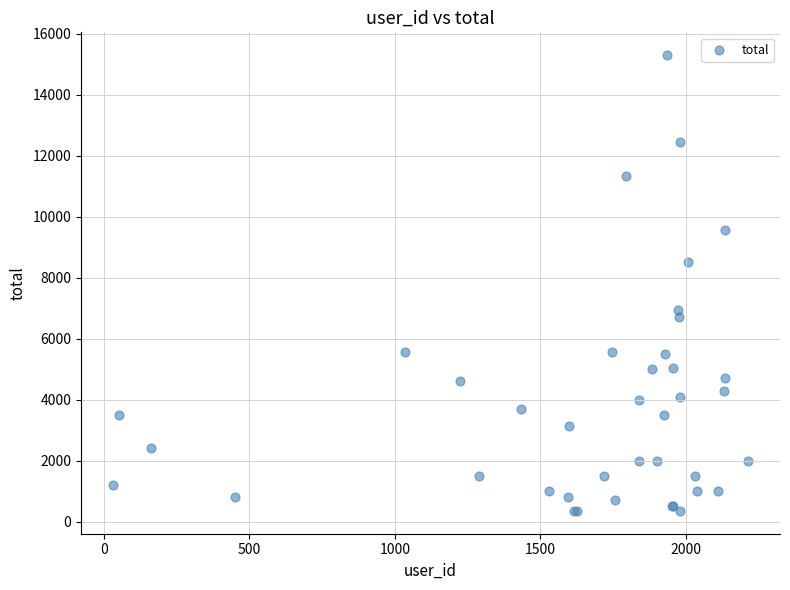

What Y value in the scatter plot is closest to 7825?

8500